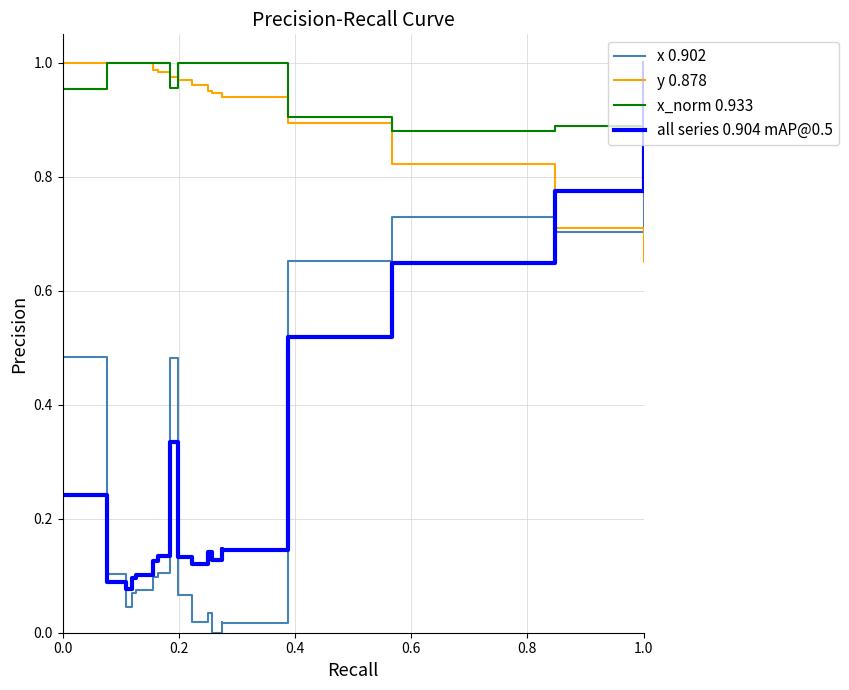

True or false: y 0.878 and all series 0.904 mAP@0.5 intersect in this chart.

True